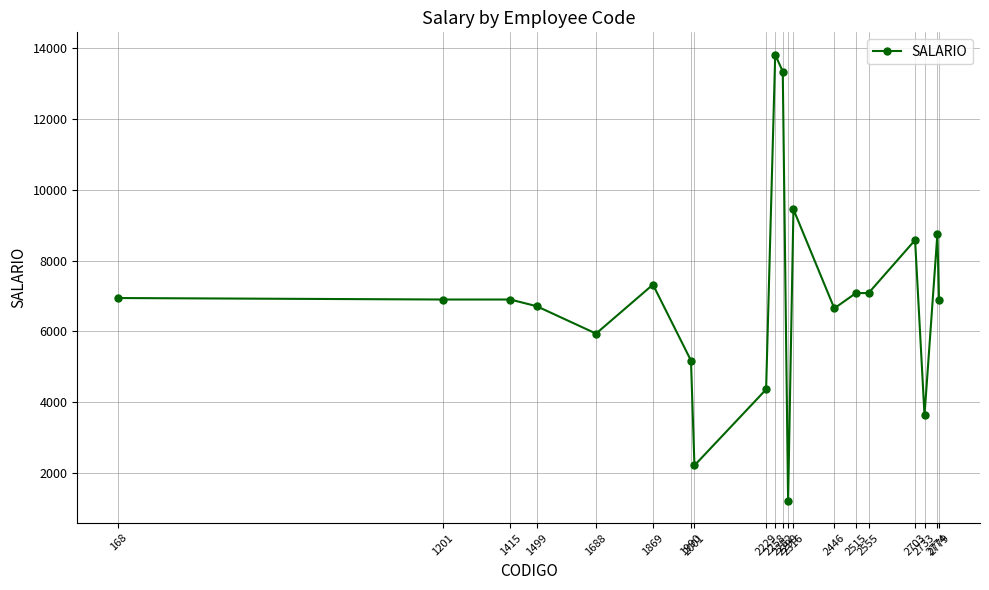

What is the value of the 7th point from the left?

5174.2